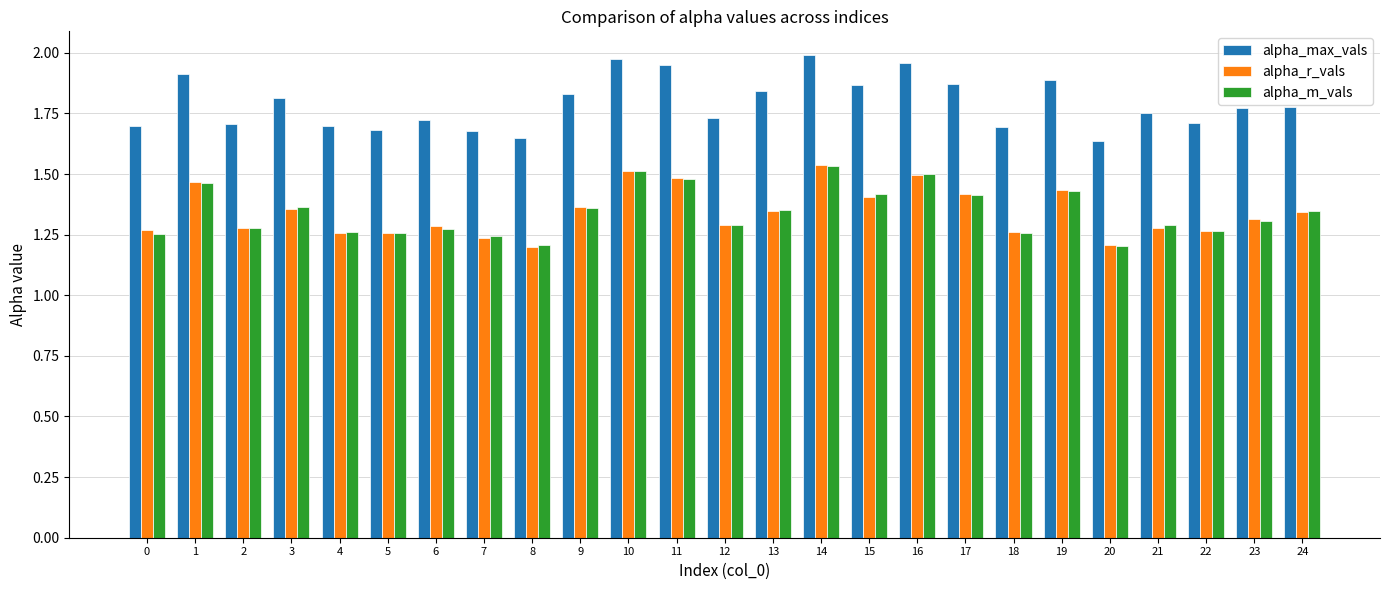

What is the spread (max minus min) of values at 1?

0.4